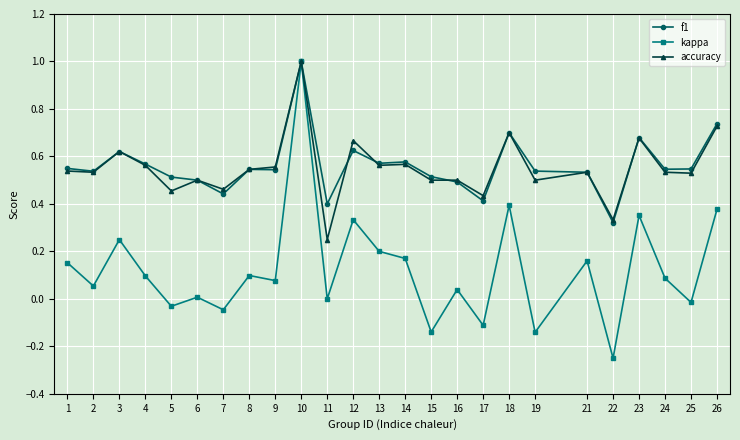

Which label corresponds to the largest value in the chart?

10